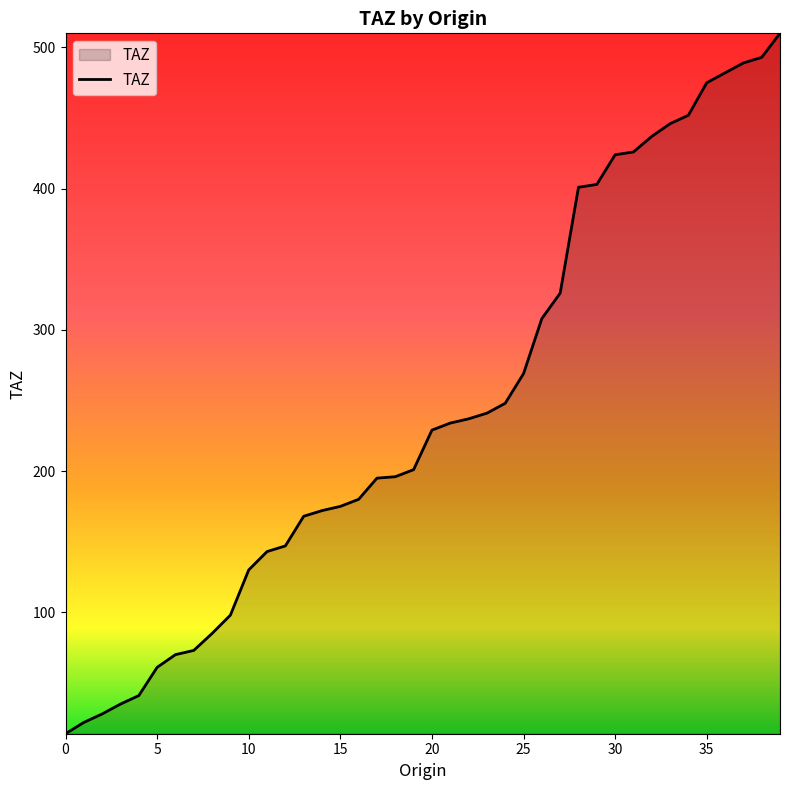

What is the minimum value shown in the chart?

14